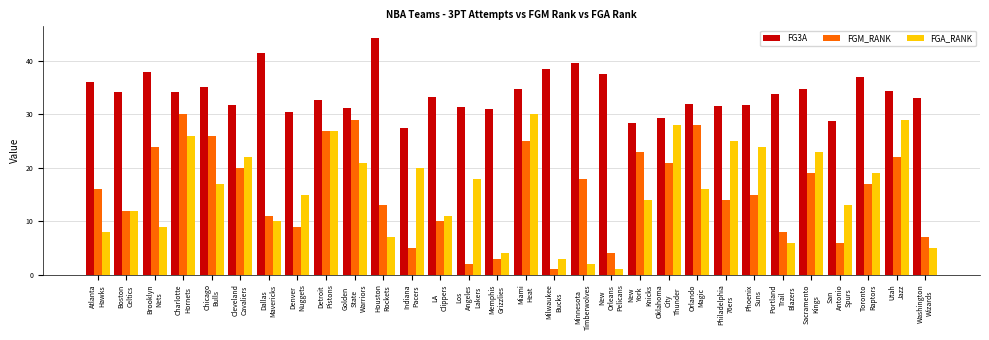

True or false: FGA_RANK has a value of 14.6 at Brooklyn
Nets.

False